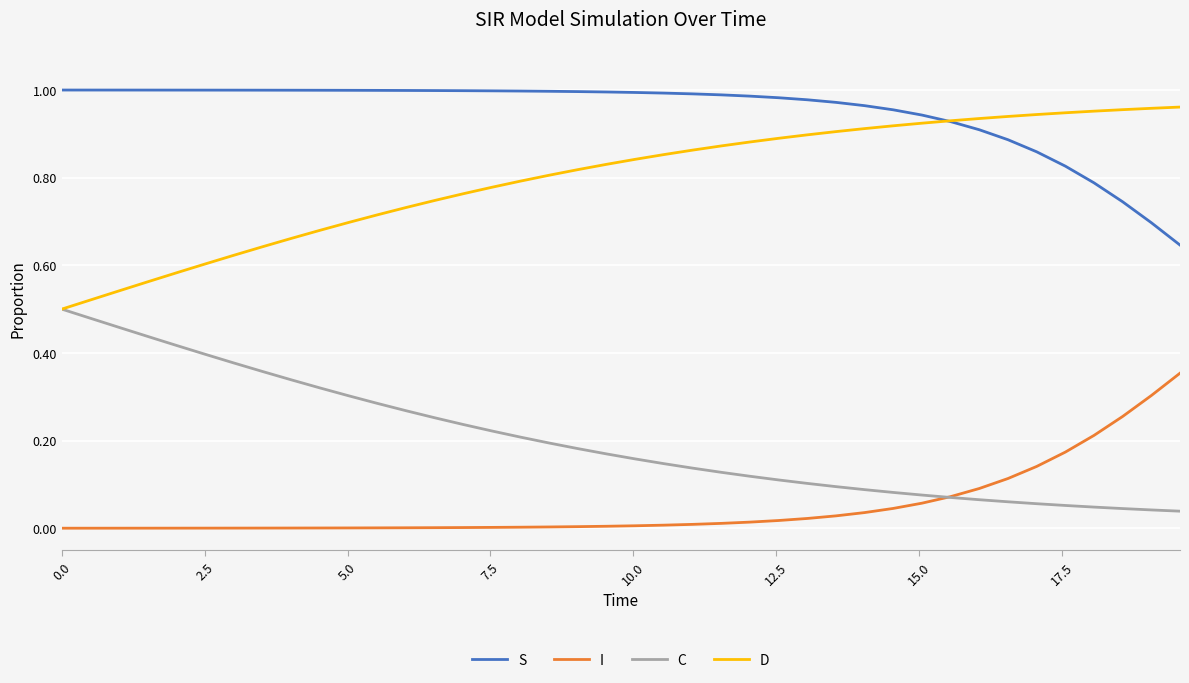

List the series in order of their peak value, lowest first.

I, C, D, S